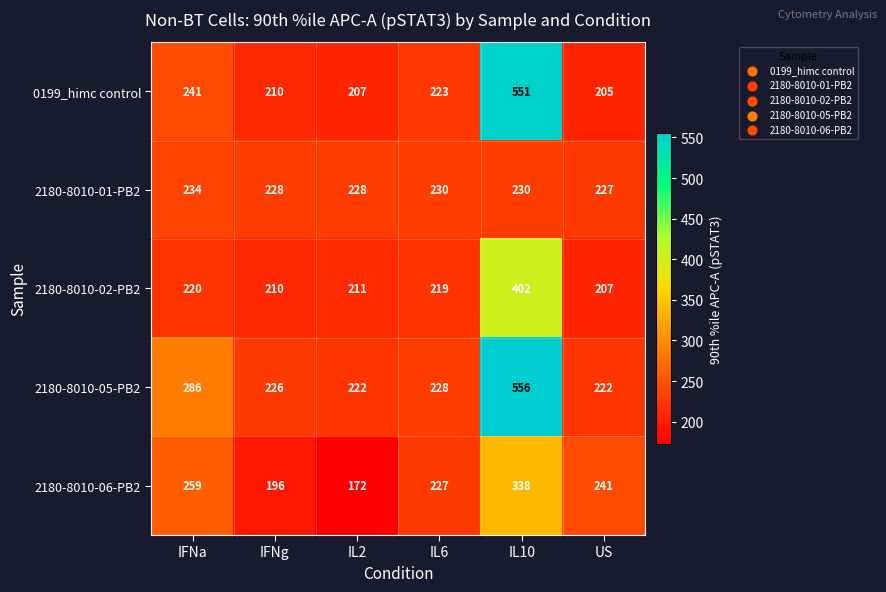

Reading left to right, extract all data points from this chart.

0199_himc control: 241	210	207	223	551	205
2180-8010-01-PB2: 234	228	228	230	230	227
2180-8010-02-PB2: 220	210	211	219	402	207
2180-8010-05-PB2: 286	226	222	228	556	222
2180-8010-06-PB2: 259	196	172	227	338	241